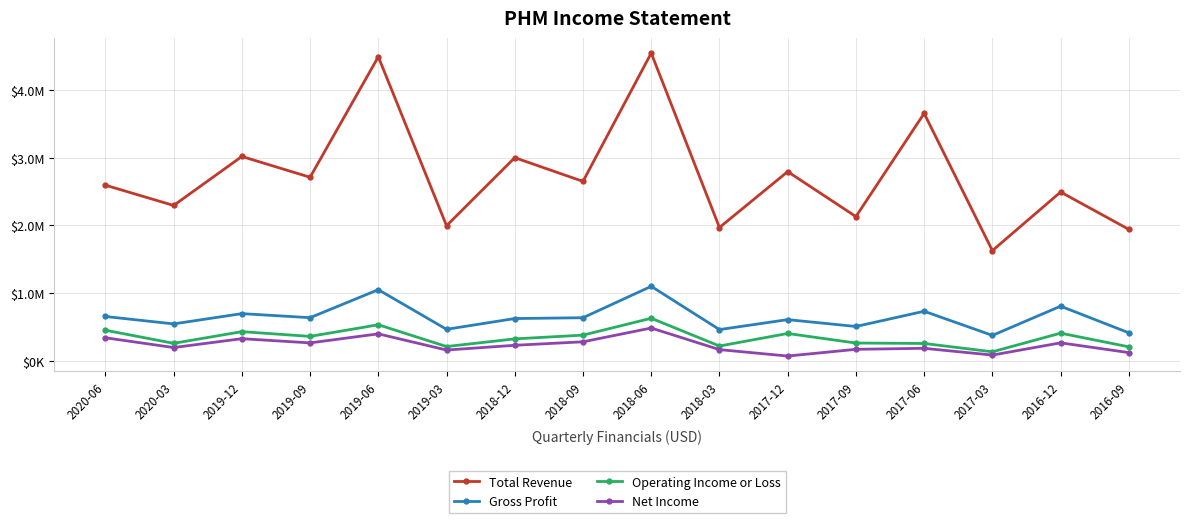

Reading left to right, extract all data points from this chart.

Total Revenue: 2593800	2295000	3016900	2710400	4485700	1996700	2999200	2649400	4539800	1970100	2793600	2131100	3651700	1629900	2493100	1942900
Gross Profit: 659200	550200	701400	641900	1054100	470400	629000	641000	1103600	466400	613000	512100	736400	380600	811000	419000
Operating Income or Loss: 457000	263800	435900	366200	537500	216700	329500	384700	633300	224200	408800	268300	261800	139300	413700	212300
Net Income: 345800	201700	332400	270400	403500	165000	235100	286400	489400	171200	76600	175600	190500	90700	271100	127300